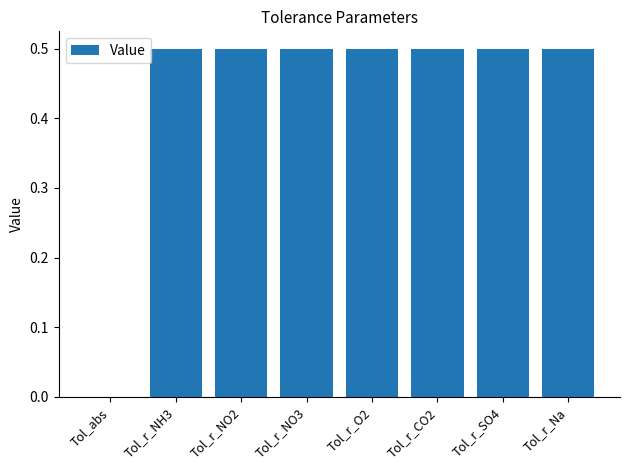

What is the difference between the values at Tol_abs and Tol_r_SO4?

0.5